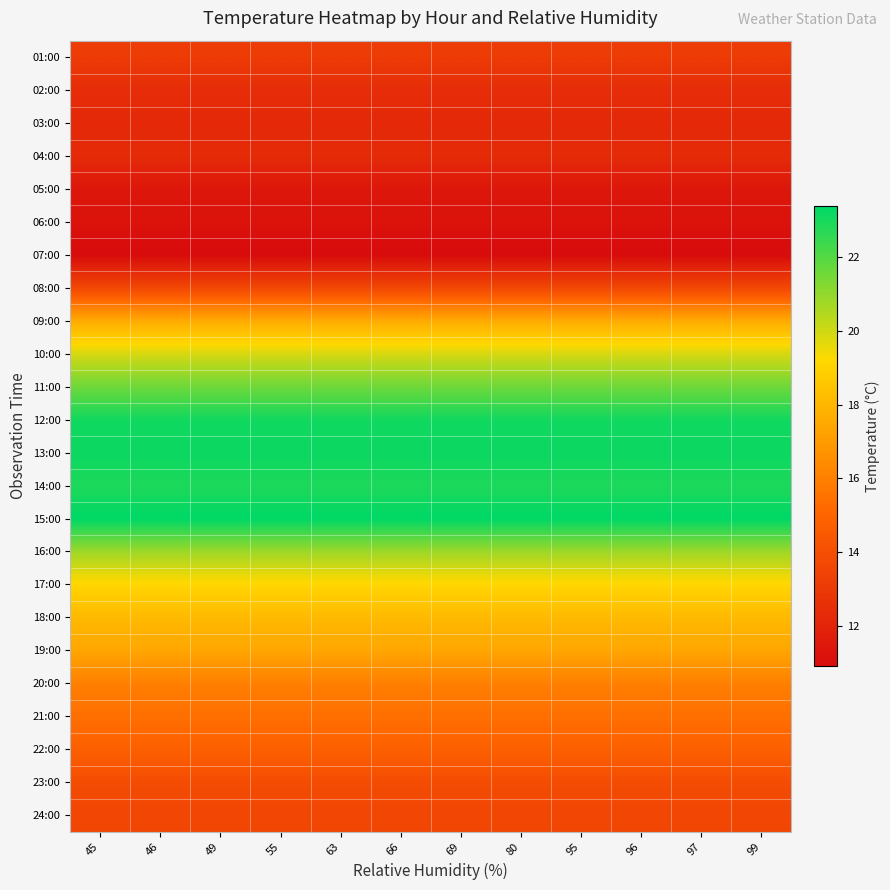

Reading left to right, transcribe all the data shown in this chart.

01:00: 45=13.1	46=13.1	49=13.1	55=13.1	63=13.1	66=13.1	69=13.1	80=13.1	95=13.1	96=13.1	97=13.1	99=13.1
02:00: 45=12.4	46=12.4	49=12.4	55=12.4	63=12.4	66=12.4	69=12.4	80=12.4	95=12.4	96=12.4	97=12.4	99=12.4
03:00: 45=12.2	46=12.2	49=12.2	55=12.2	63=12.2	66=12.2	69=12.2	80=12.2	95=12.2	96=12.2	97=12.2	99=12.2
04:00: 45=12.3	46=12.3	49=12.3	55=12.3	63=12.3	66=12.3	69=12.3	80=12.3	95=12.3	96=12.3	97=12.3	99=12.3
05:00: 45=11.4	46=11.4	49=11.4	55=11.4	63=11.4	66=11.4	69=11.4	80=11.4	95=11.4	96=11.4	97=11.4	99=11.4
06:00: 45=11.2	46=11.2	49=11.2	55=11.2	63=11.2	66=11.2	69=11.2	80=11.2	95=11.2	96=11.2	97=11.2	99=11.2
07:00: 45=10.9	46=10.9	49=10.9	55=10.9	63=10.9	66=10.9	69=10.9	80=10.9	95=10.9	96=10.9	97=10.9	99=10.9
08:00: 45=13.7	46=13.7	49=13.7	55=13.7	63=13.7	66=13.7	69=13.7	80=13.7	95=13.7	96=13.7	97=13.7	99=13.7
09:00: 45=17.6	46=17.6	49=17.6	55=17.6	63=17.6	66=17.6	69=17.6	80=17.6	95=17.6	96=17.6	97=17.6	99=17.6
10:00: 45=19.9	46=19.9	49=19.9	55=19.9	63=19.9	66=19.9	69=19.9	80=19.9	95=19.9	96=19.9	97=19.9	99=19.9
11:00: 45=21.6	46=21.6	49=21.6	55=21.6	63=21.6	66=21.6	69=21.6	80=21.6	95=21.6	96=21.6	97=21.6	99=21.6
12:00: 45=23.1	46=23.1	49=23.1	55=23.1	63=23.1	66=23.1	69=23.1	80=23.1	95=23.1	96=23.1	97=23.1	99=23.1
13:00: 45=23.2	46=23.2	49=23.2	55=23.2	63=23.2	66=23.2	69=23.2	80=23.2	95=23.2	96=23.2	97=23.2	99=23.2
14:00: 45=22.9	46=22.9	49=22.9	55=22.9	63=22.9	66=22.9	69=22.9	80=22.9	95=22.9	96=22.9	97=22.9	99=22.9
15:00: 45=23.4	46=23.4	49=23.4	55=23.4	63=23.4	66=23.4	69=23.4	80=23.4	95=23.4	96=23.4	97=23.4	99=23.4
16:00: 45=20.8	46=20.8	49=20.8	55=20.8	63=20.8	66=20.8	69=20.8	80=20.8	95=20.8	96=20.8	97=20.8	99=20.8
17:00: 45=19.1	46=19.1	49=19.1	55=19.1	63=19.1	66=19.1	69=19.1	80=19.1	95=19.1	96=19.1	97=19.1	99=19.1
18:00: 45=18.1	46=18.1	49=18.1	55=18.1	63=18.1	66=18.1	69=18.1	80=18.1	95=18.1	96=18.1	97=18.1	99=18.1
19:00: 45=17.4	46=17.4	49=17.4	55=17.4	63=17.4	66=17.4	69=17.4	80=17.4	95=17.4	96=17.4	97=17.4	99=17.4
20:00: 45=16.0	46=16.0	49=16.0	55=16.0	63=16.0	66=16.0	69=16.0	80=16.0	95=16.0	96=16.0	97=16.0	99=16.0
21:00: 45=15.4	46=15.4	49=15.4	55=15.4	63=15.4	66=15.4	69=15.4	80=15.4	95=15.4	96=15.4	97=15.4	99=15.4
22:00: 45=14.8	46=14.8	49=14.8	55=14.8	63=14.8	66=14.8	69=14.8	80=14.8	95=14.8	96=14.8	97=14.8	99=14.8
23:00: 45=13.9	46=13.9	49=13.9	55=13.9	63=13.9	66=13.9	69=13.9	80=13.9	95=13.9	96=13.9	97=13.9	99=13.9
24:00: 45=13.6	46=13.6	49=13.6	55=13.6	63=13.6	66=13.6	69=13.6	80=13.6	95=13.6	96=13.6	97=13.6	99=13.6